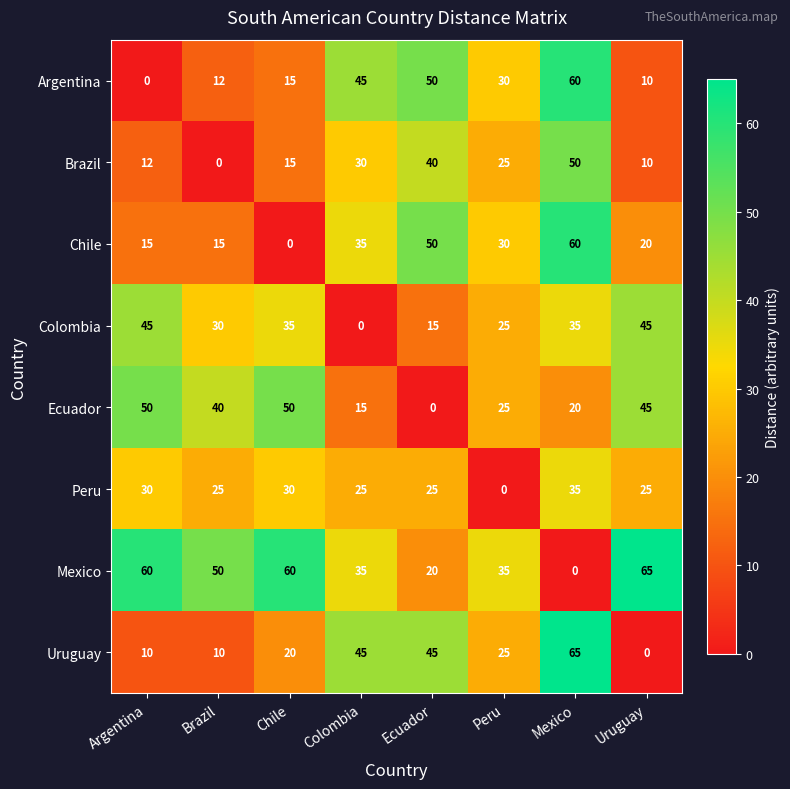

What is the spread (max minus min) of values at Peru?

35